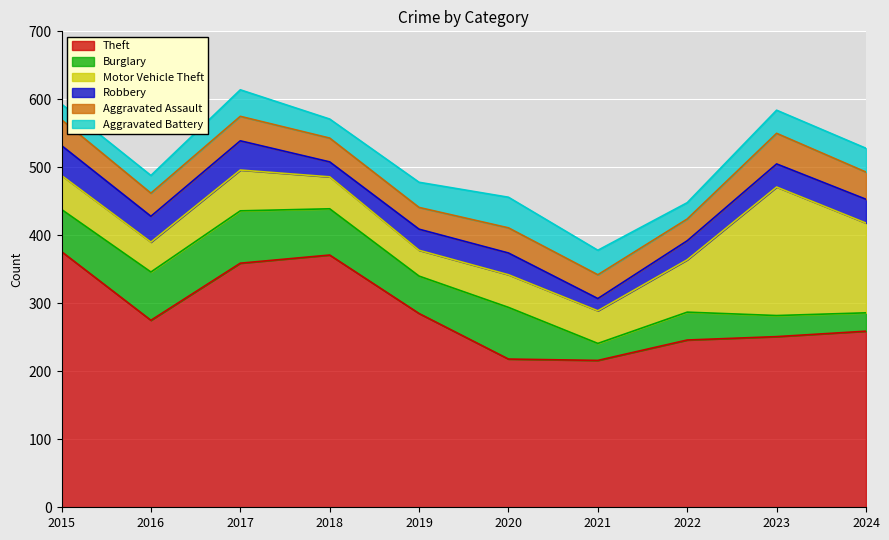

True or false: Theft and Aggravated Assault intersect in this chart.

False